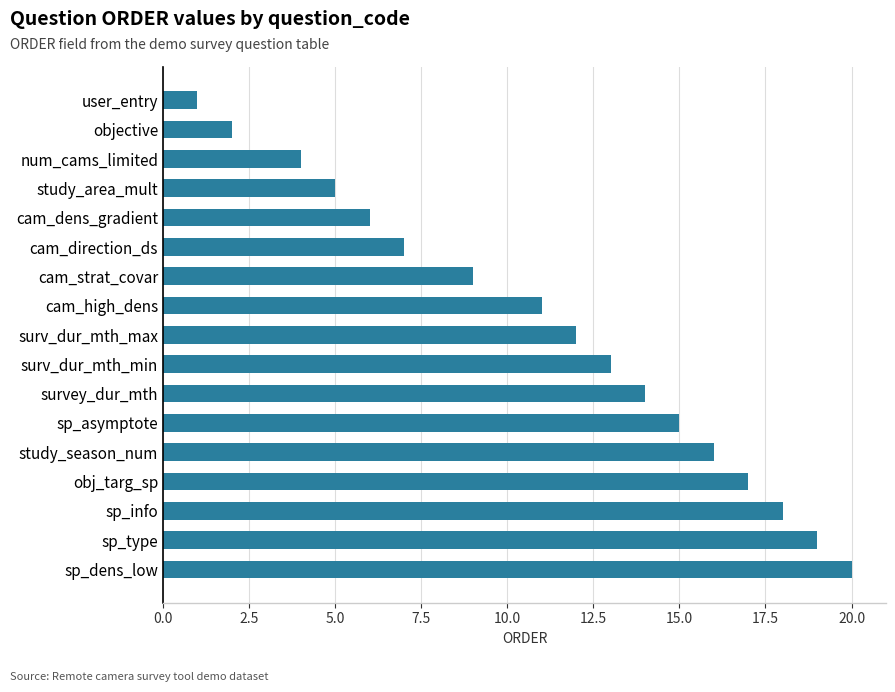

List the labels in order of value, smallest first.

user_entry, objective, num_cams_limited, study_area_mult, cam_dens_gradient, cam_direction_ds, cam_strat_covar, cam_high_dens, surv_dur_mth_max, surv_dur_mth_min, survey_dur_mth, sp_asymptote, study_season_num, obj_targ_sp, sp_info, sp_type, sp_dens_low